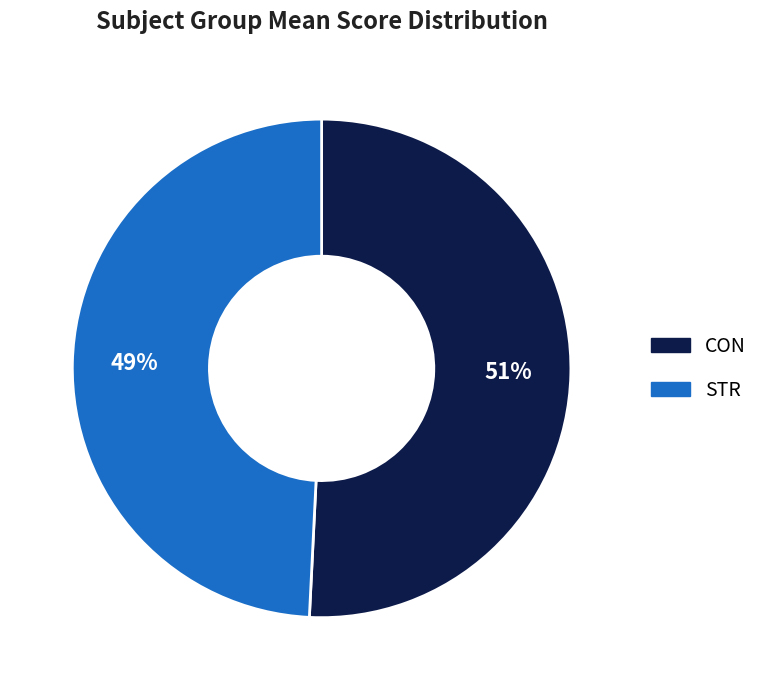

Is the sum of STR and CON greater than half?

Yes